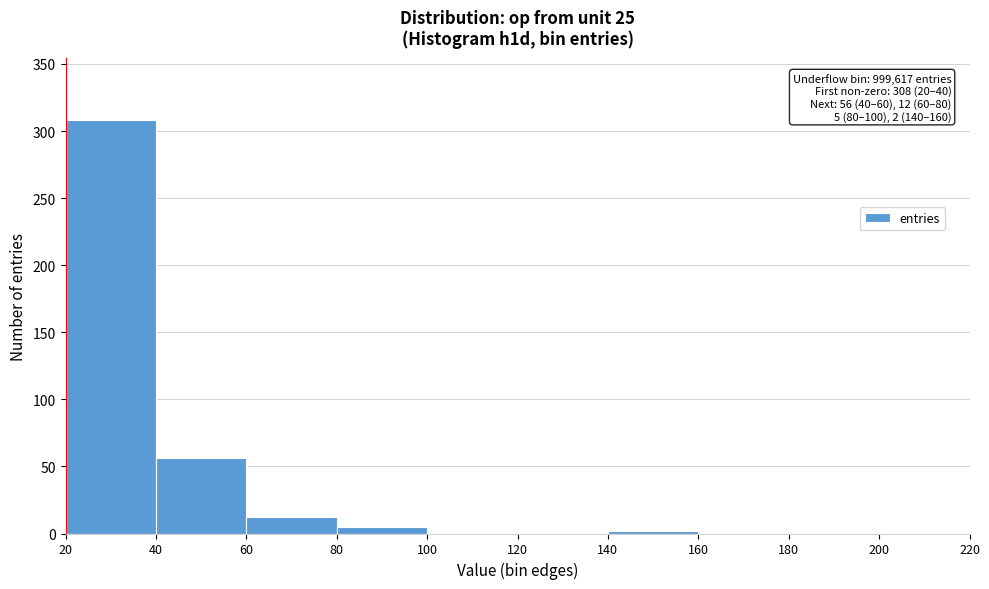

Over which range of the x-axis is the bar tallest?

20 to 40